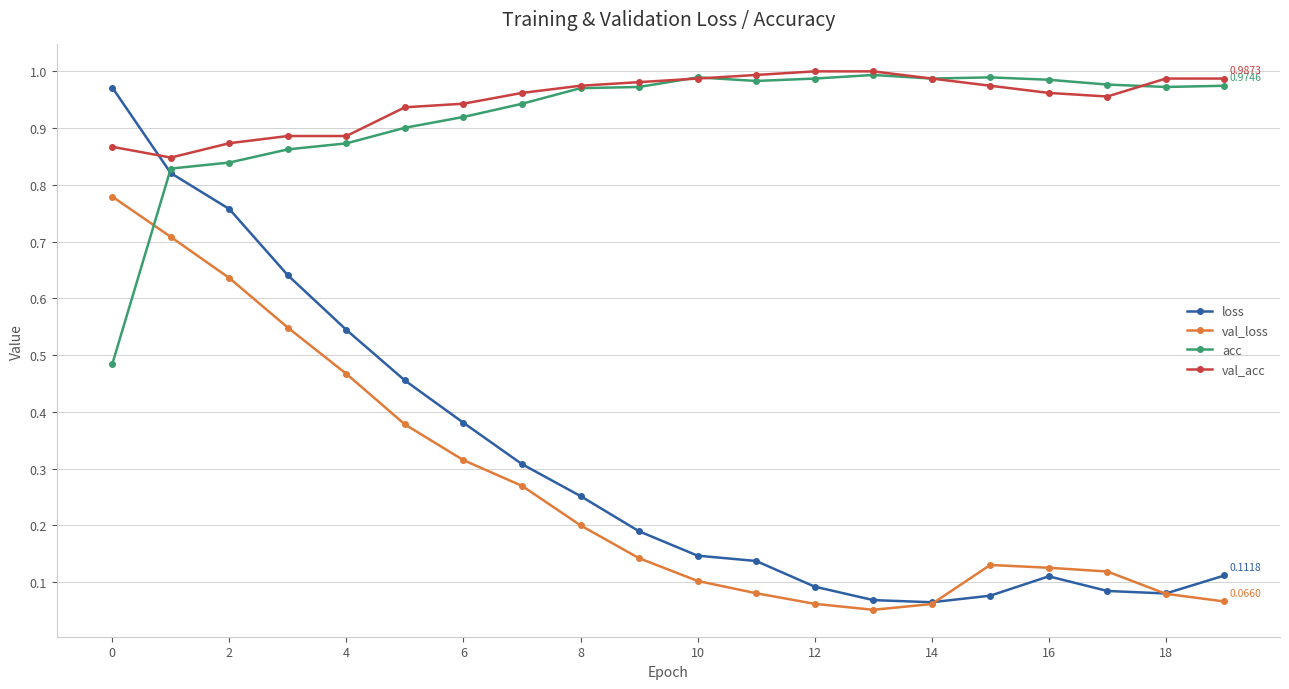

Which series has the widest spread of values?

loss